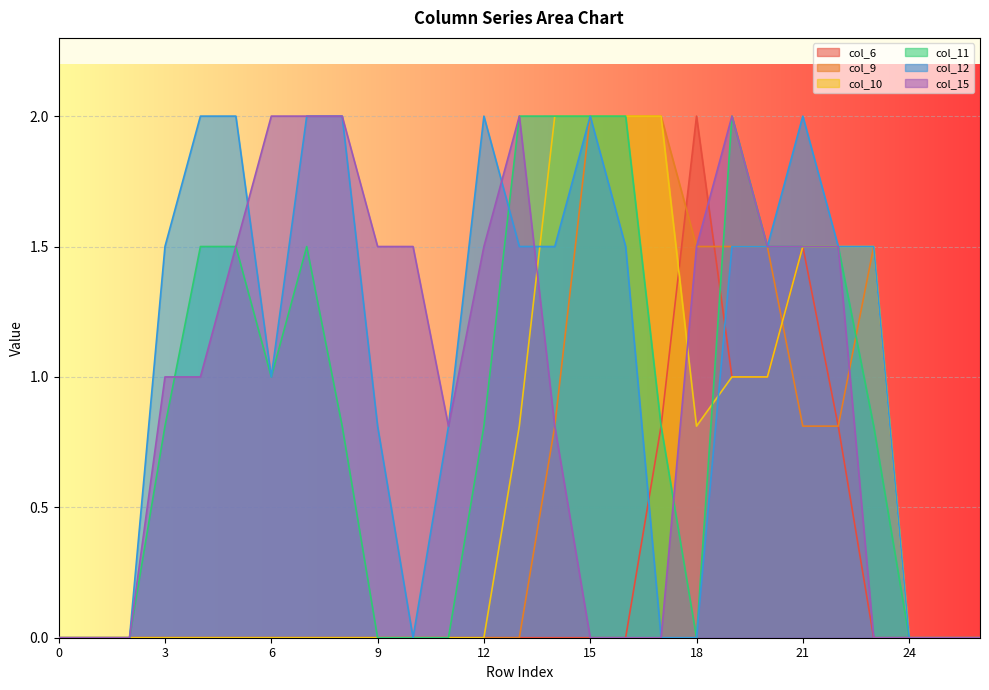

Which series has the largest range (max minus min)?

col_6